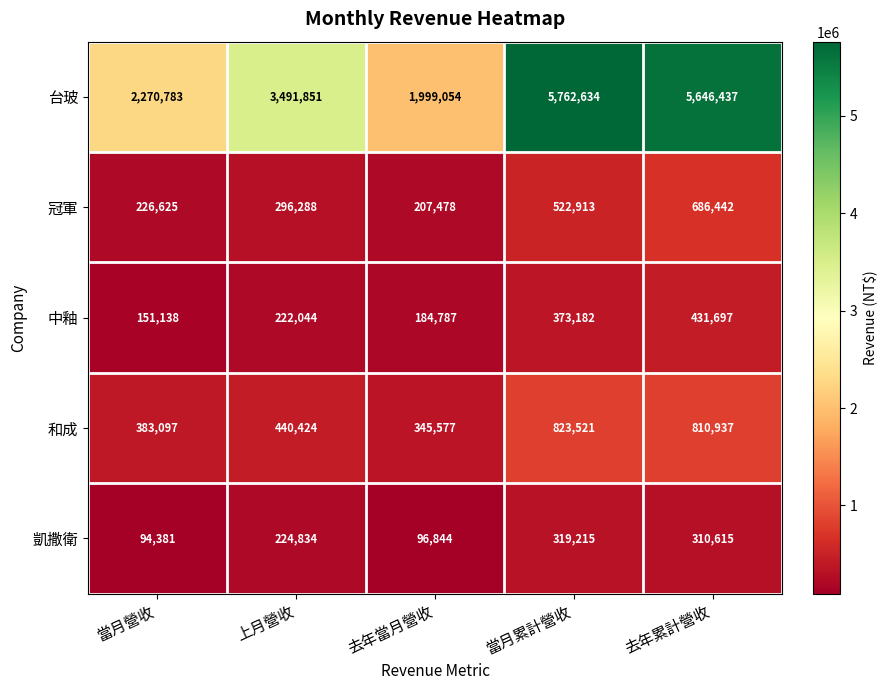

What is the average value of the 凱撒衛 series?

209178